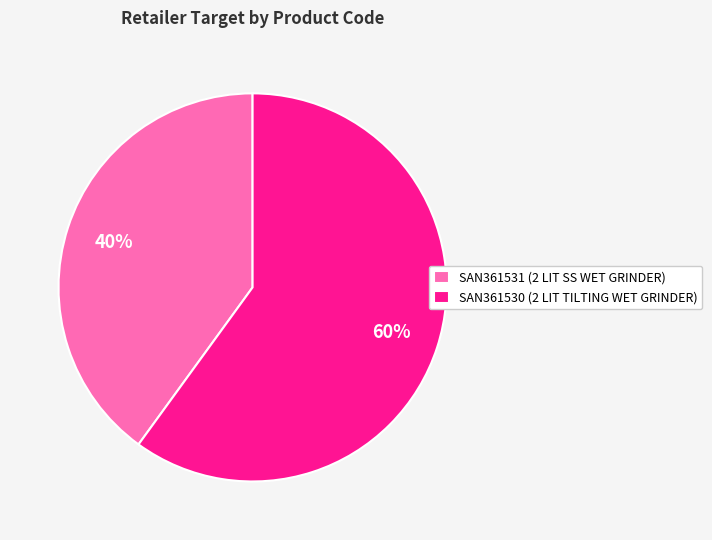

How many segments does this pie chart have?

2